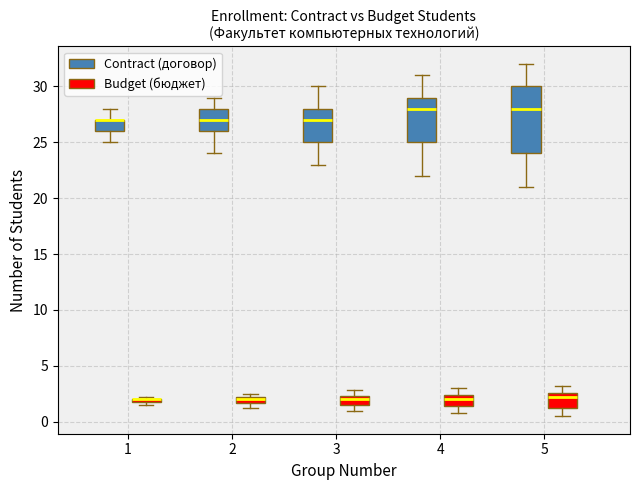

Where does the lower whisker of the box for 4 (Budget (бюджет)) end on the y-axis? The values are not printed on the chart, so give them approximately, as read against the axis.

1.0